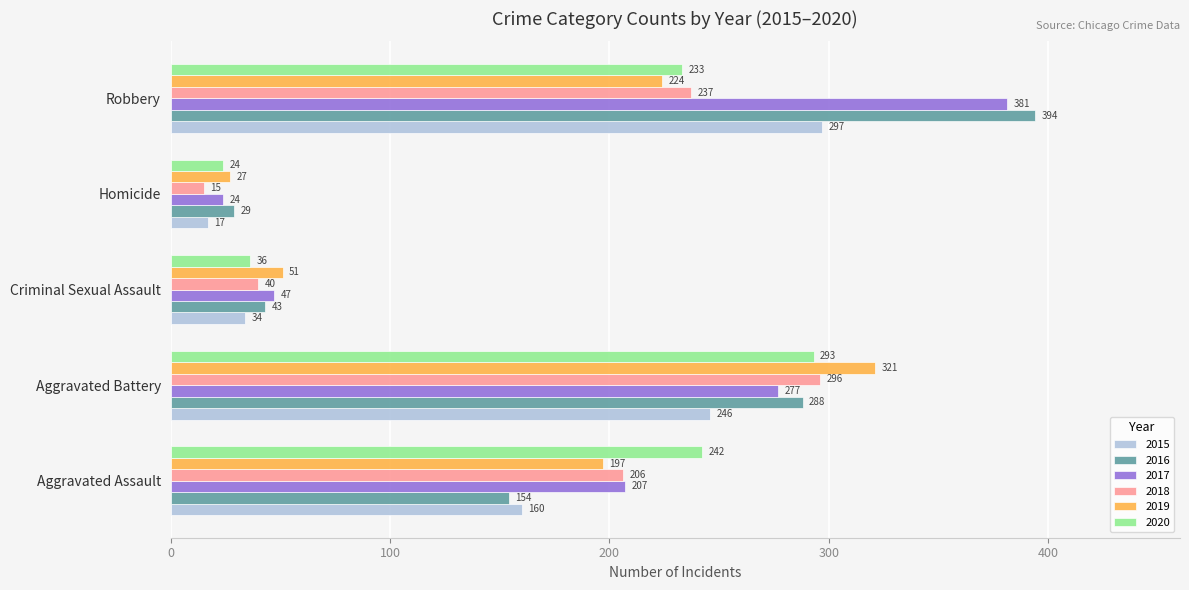

What is the approximate value of 2017 at Homicide, to the nearest 5?

25